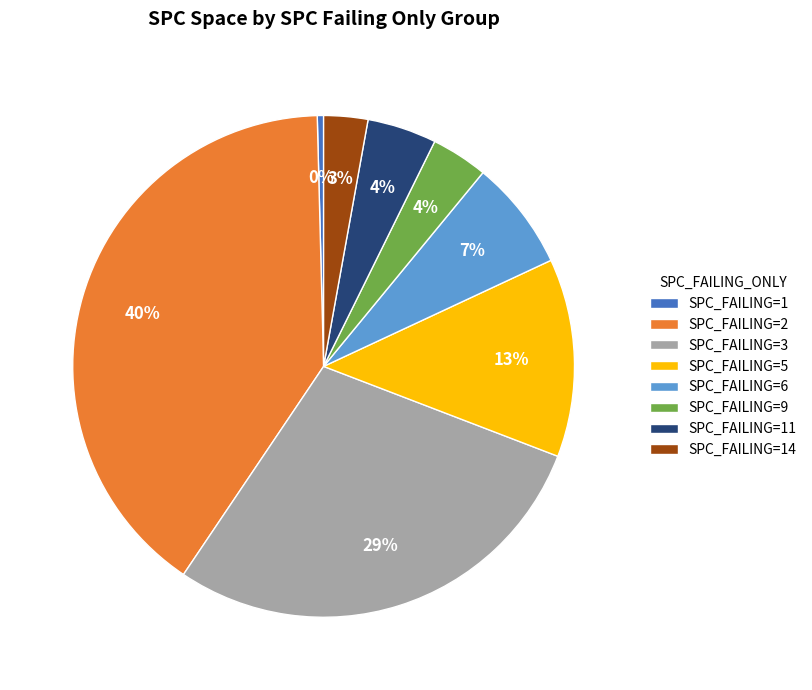

Which category has the smallest portion of the pie?

SPC_FAILING=1